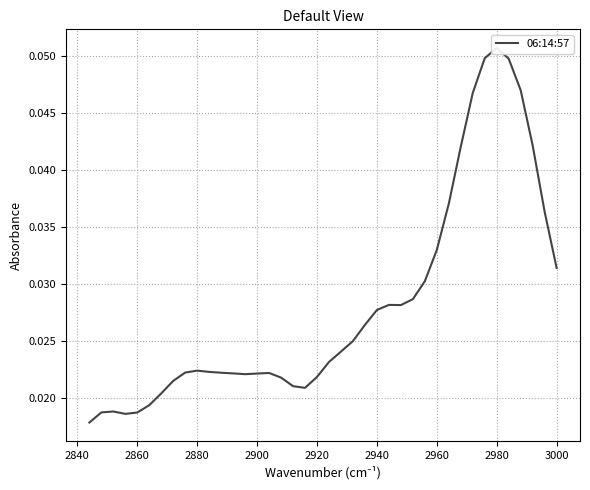

Reading left to right, extract all data points from this chart.

0.0	0.0	0.0	0.0	0.0	0.1	0.0	0.0	0.0	0.0	0.0	0.0	0.0	0.0	0.0	0.0	0.0	0.0	0.0	0.0	0.0	0.0	0.0	0.0	0.0	0.0	0.0	0.0	0.0	0.0	0.0	0.0	0.0	0.0	0.0	0.0	0.0	0.0	0.0	0.0